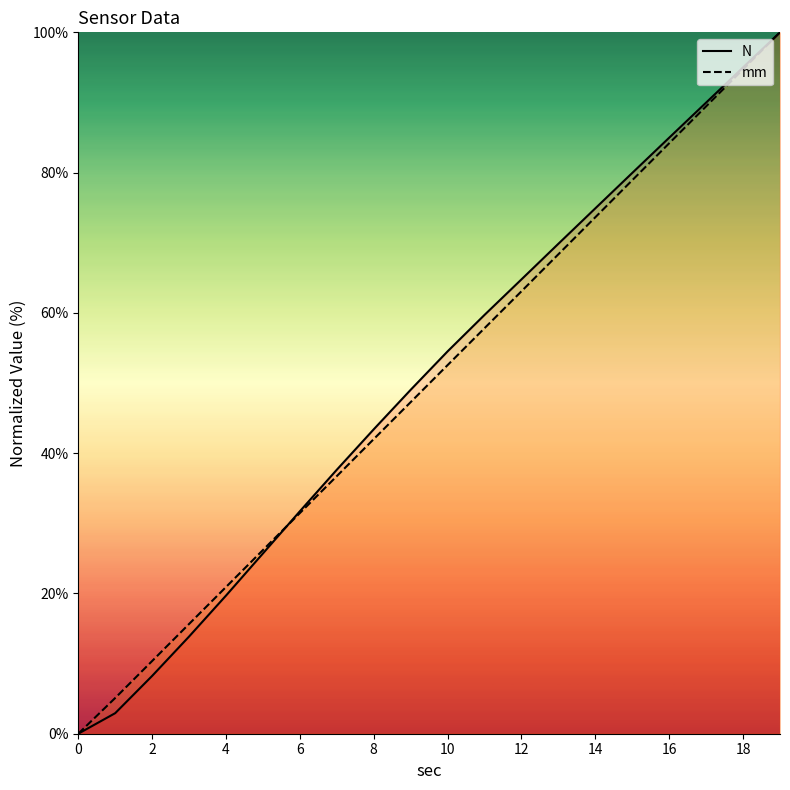

What is the average value of the mm series?

49.9